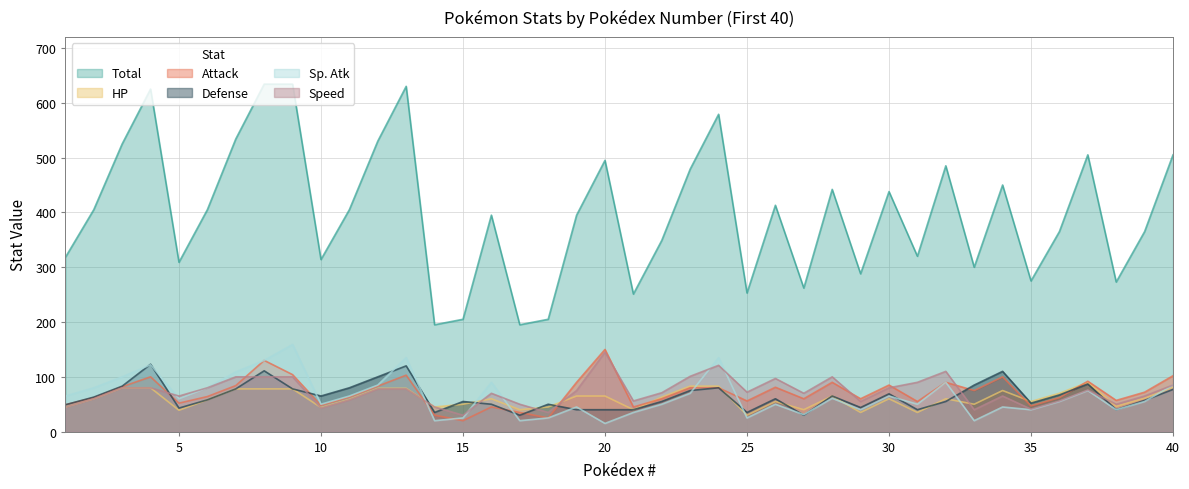

How many data points in Defense are above 60?

19